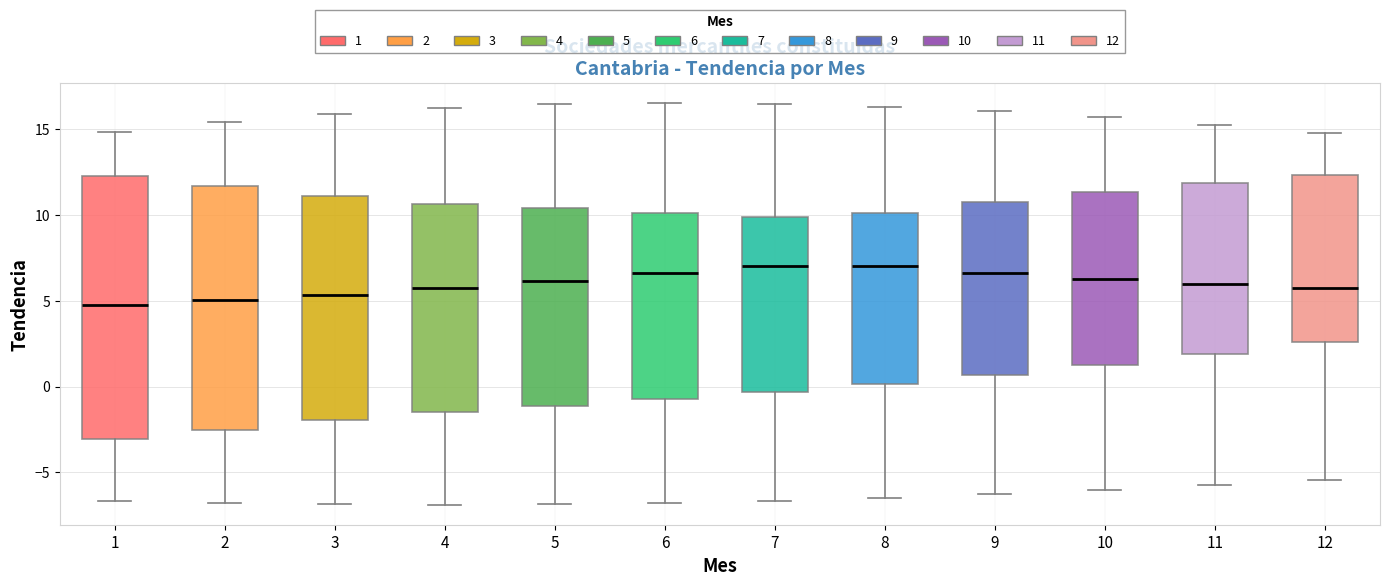

Where is the lower edge of the box at x = 10 on the y-axis? The values are not printed on the chart, so give them approximately, as read against the axis.

1.5